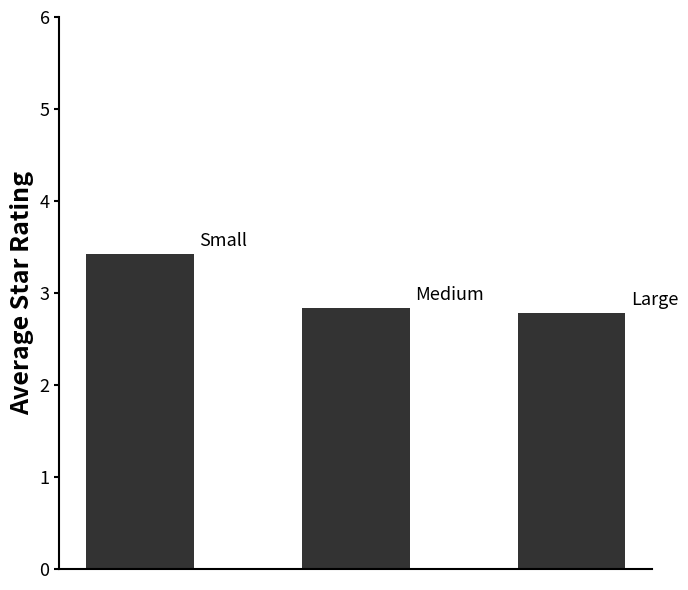

What is the smallest value displayed?

2.8